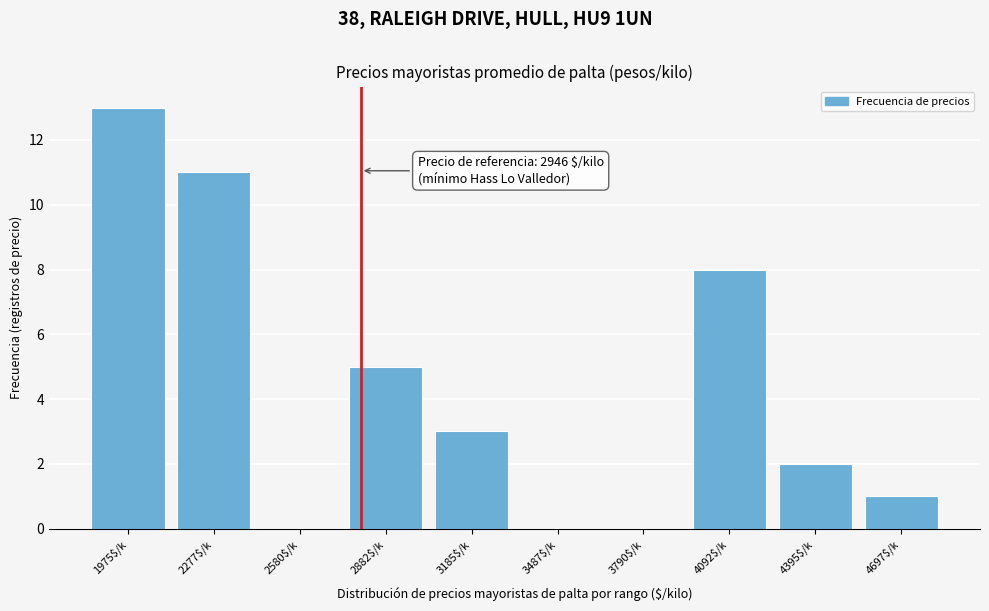

Which category has the highest value across all series?

1975$/k